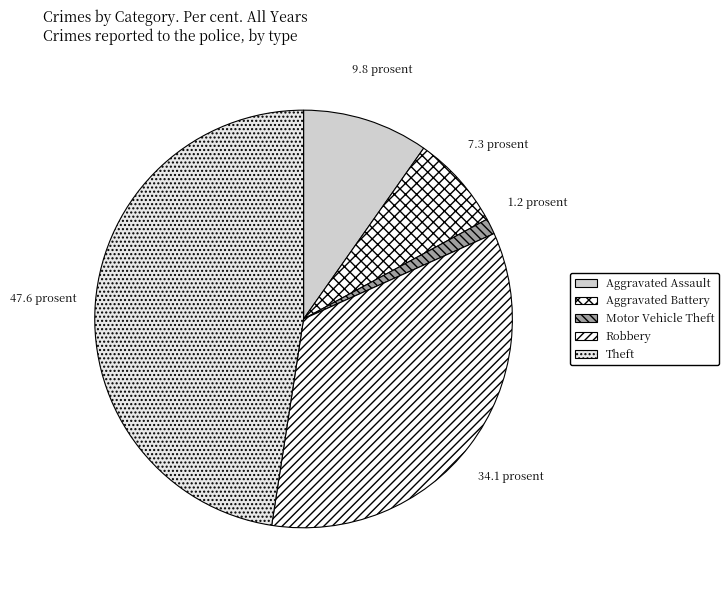

How many segments does this pie chart have?

5